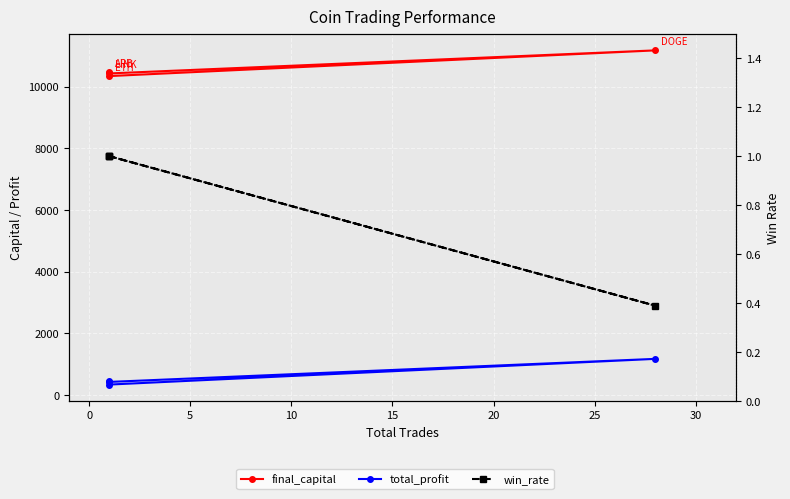

What is the sum of all total_profit values?

2413.3